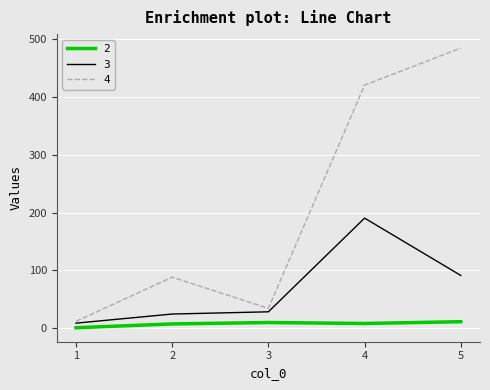

Does the chart display data point markers on the line(s)?

No